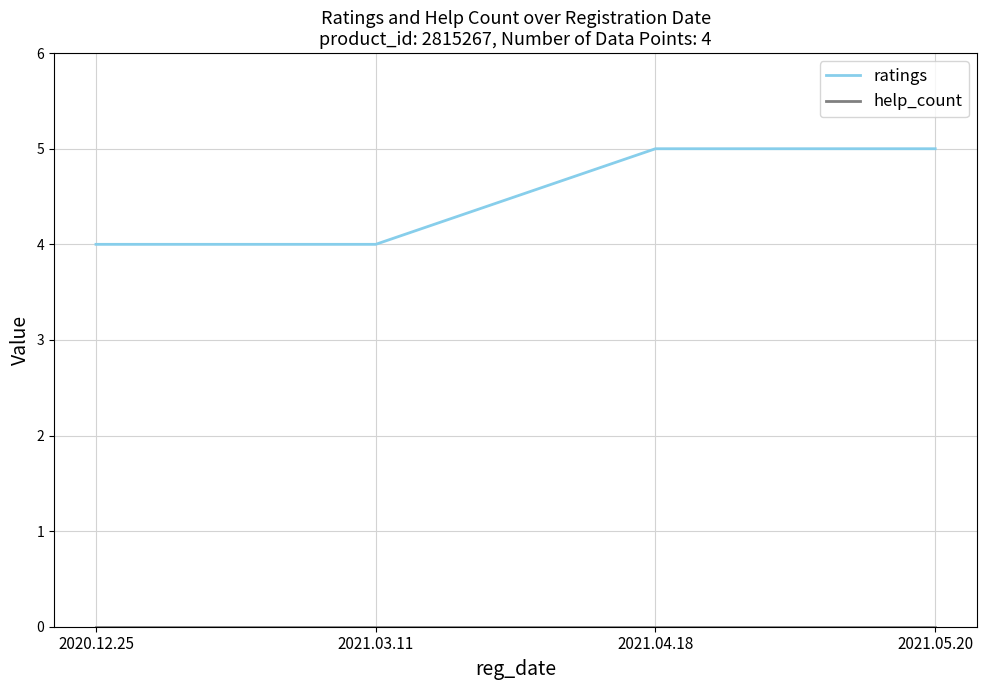

What position from the right is 2020.12.25?

4